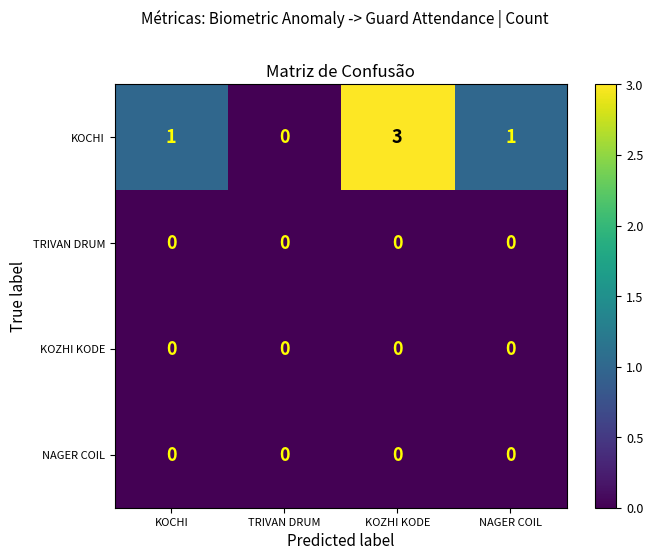

Which series has the largest total across all categories?

KOCHI